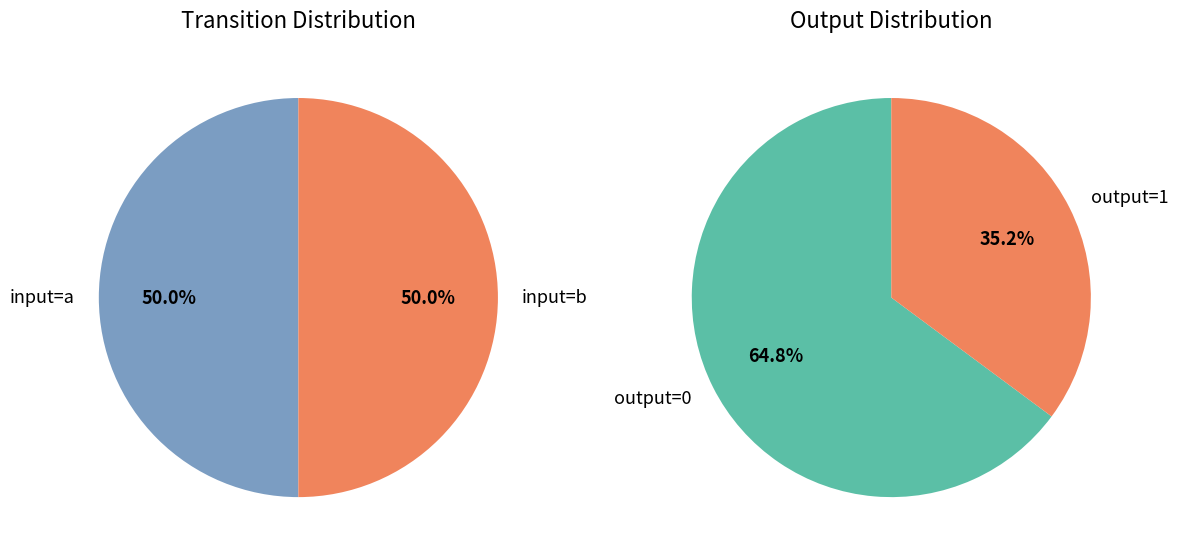

Does any single category account for the majority?

No